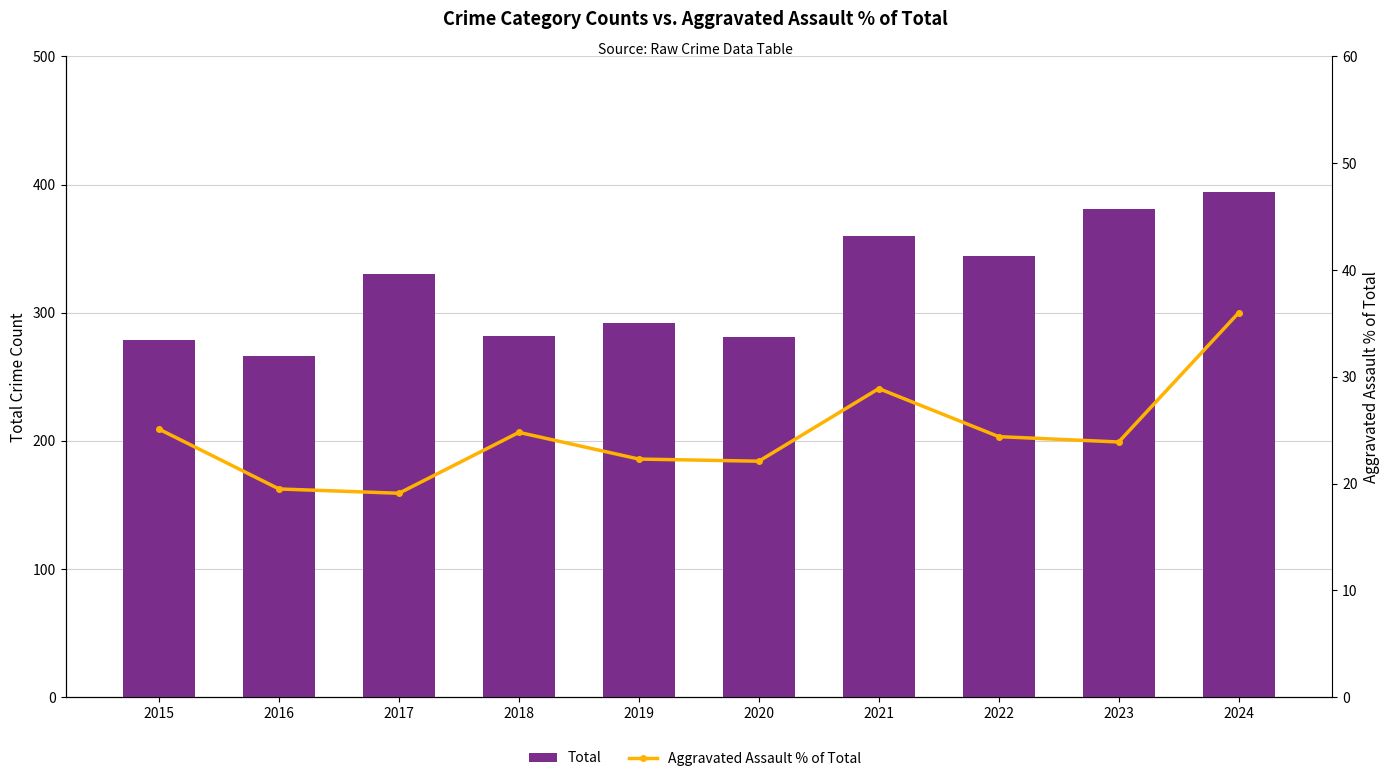

How many groups of bars are there?

10